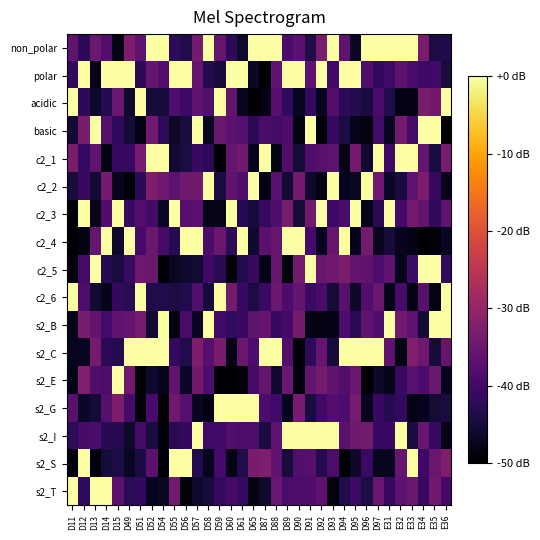

Which label corresponds to the largest value in the chart?

D52